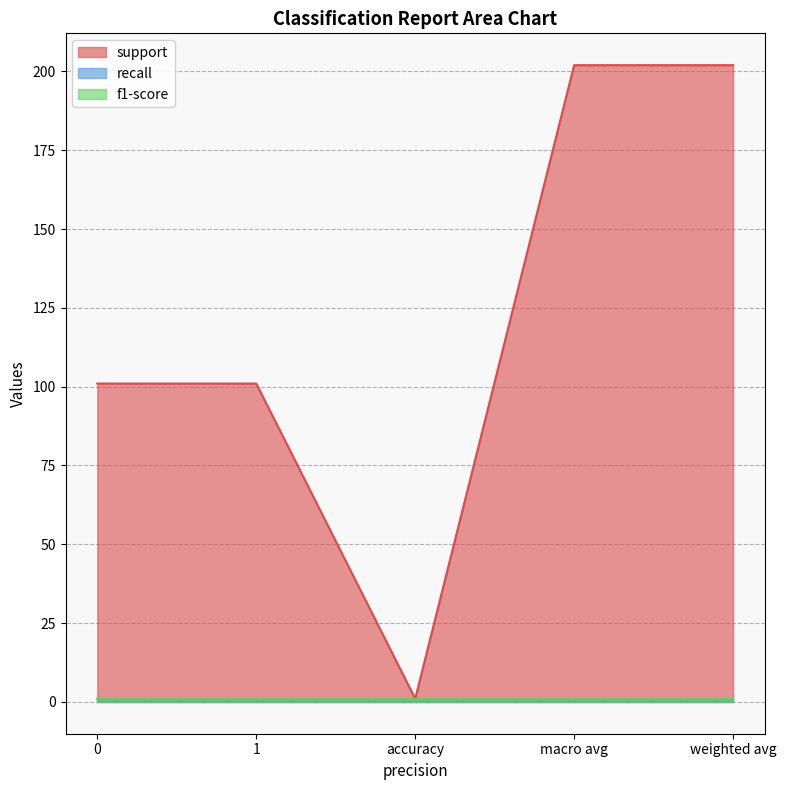

What is the label of the 3rd point from the left?

accuracy